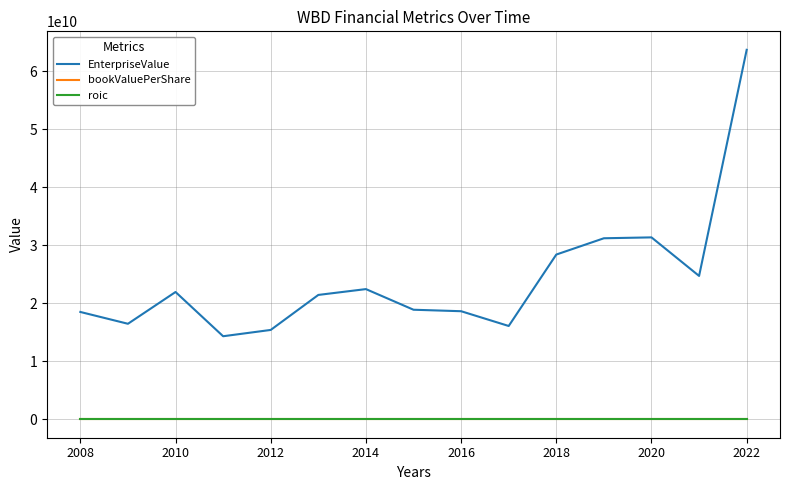

True or false: bookValuePerShare and EnterpriseValue intersect in this chart.

False